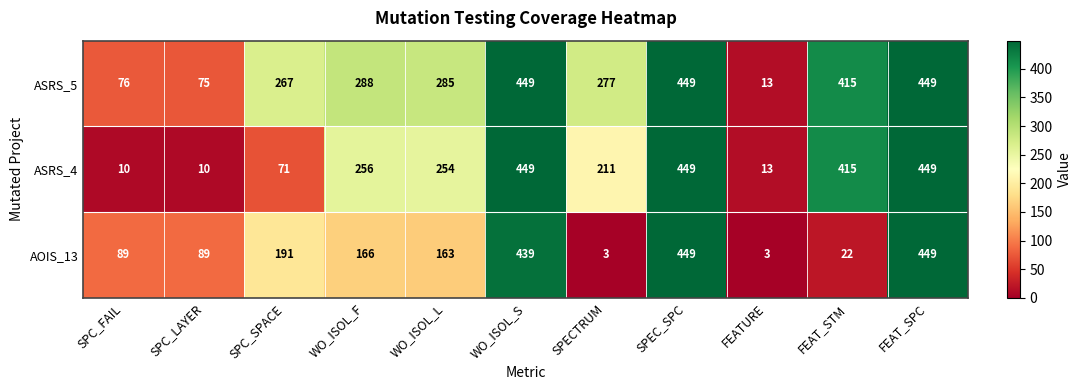

What value does the ASRS_5 series have at SPC_LAYER, to the nearest 5?

75